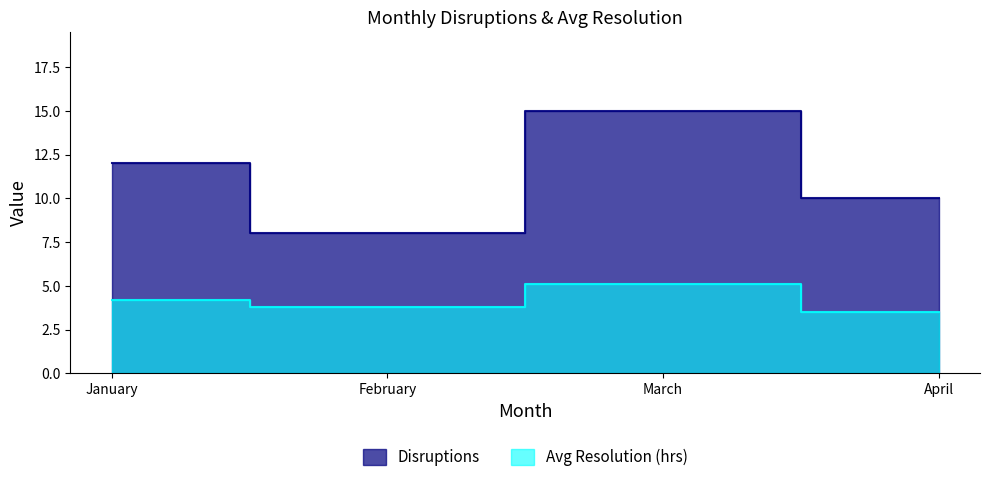

Which series has the largest range (max minus min)?

Disruptions